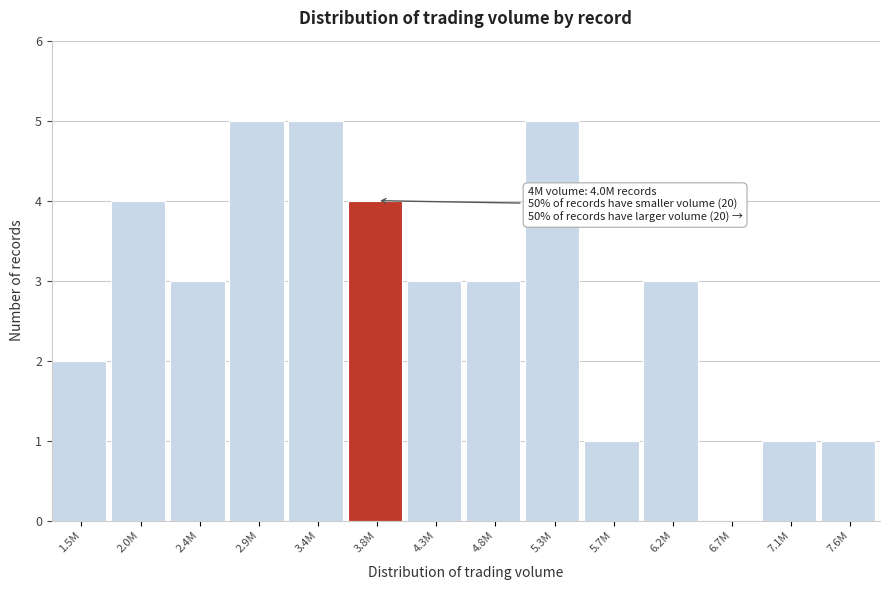

Reading left to right, what are all the values shown in this chart?

1.5M=2	2.0M=4	2.4M=3	2.9M=5	3.4M=5	3.8M=4	4.3M=3	4.8M=3	5.3M=5	5.7M=1	6.2M=3	6.7M=0	7.1M=1	7.6M=1